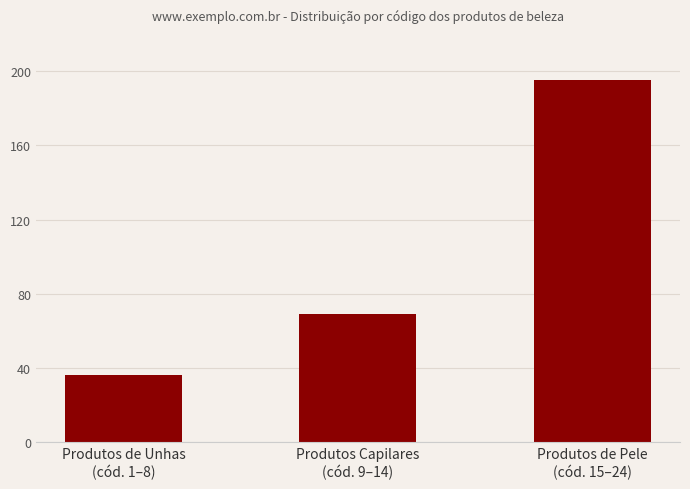

What is the smallest value displayed?

36